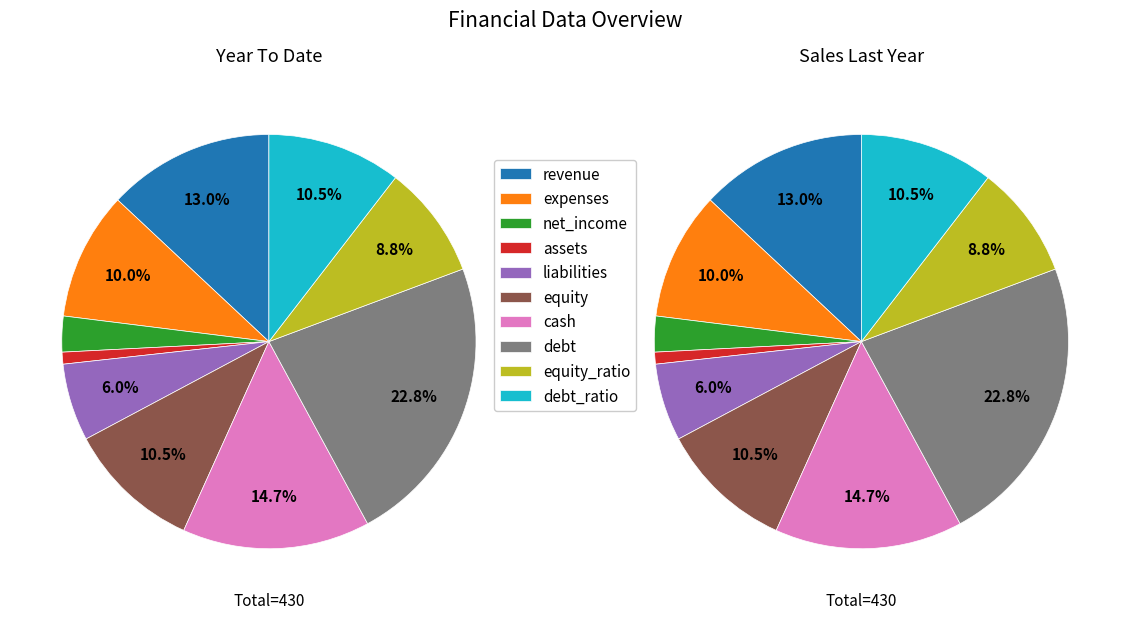

Which category has the biggest portion of the pie?

debt